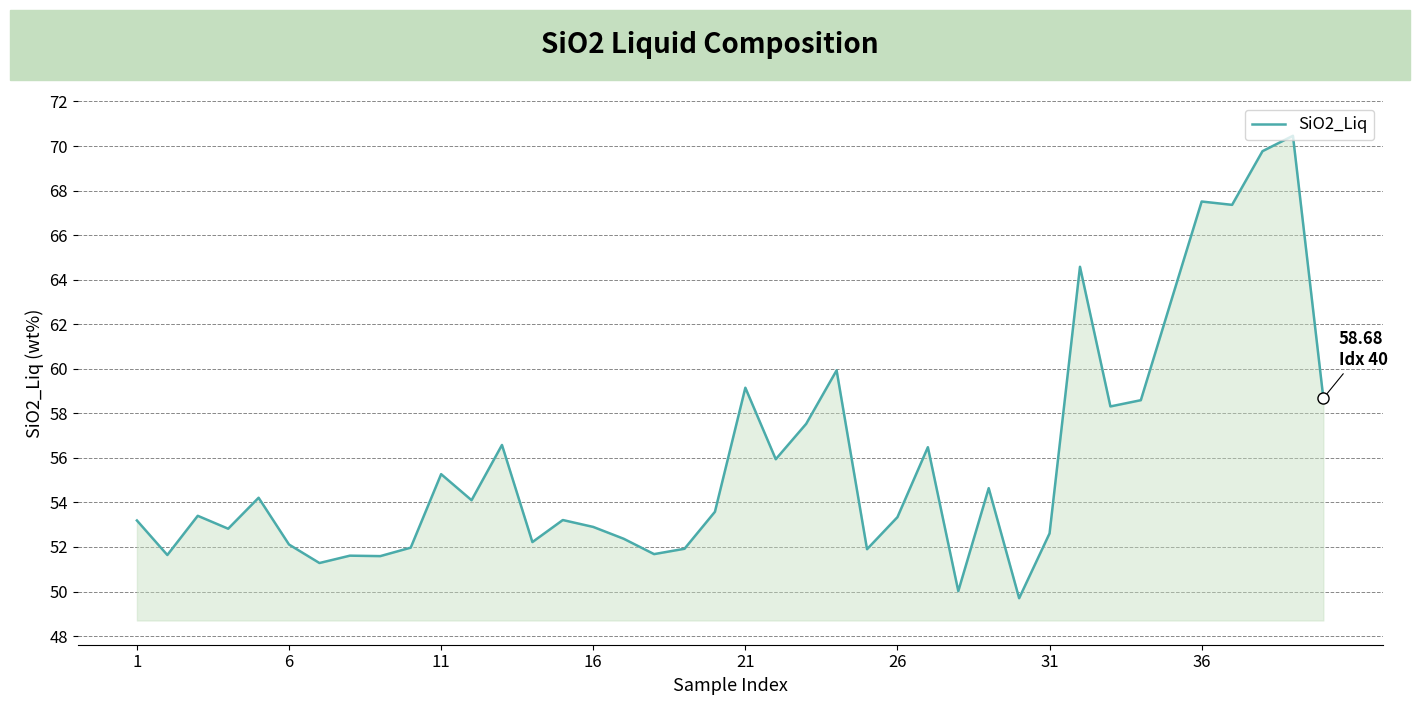

What is the maximum value shown in the chart?

70.5